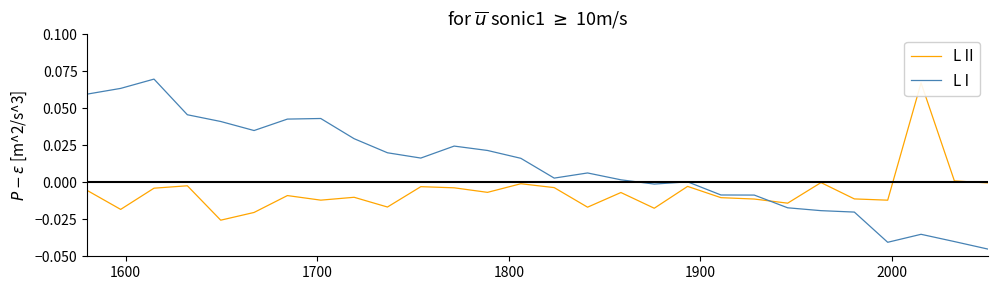

Is the value of L II at 23 greater than the value of L I at 25?

Yes